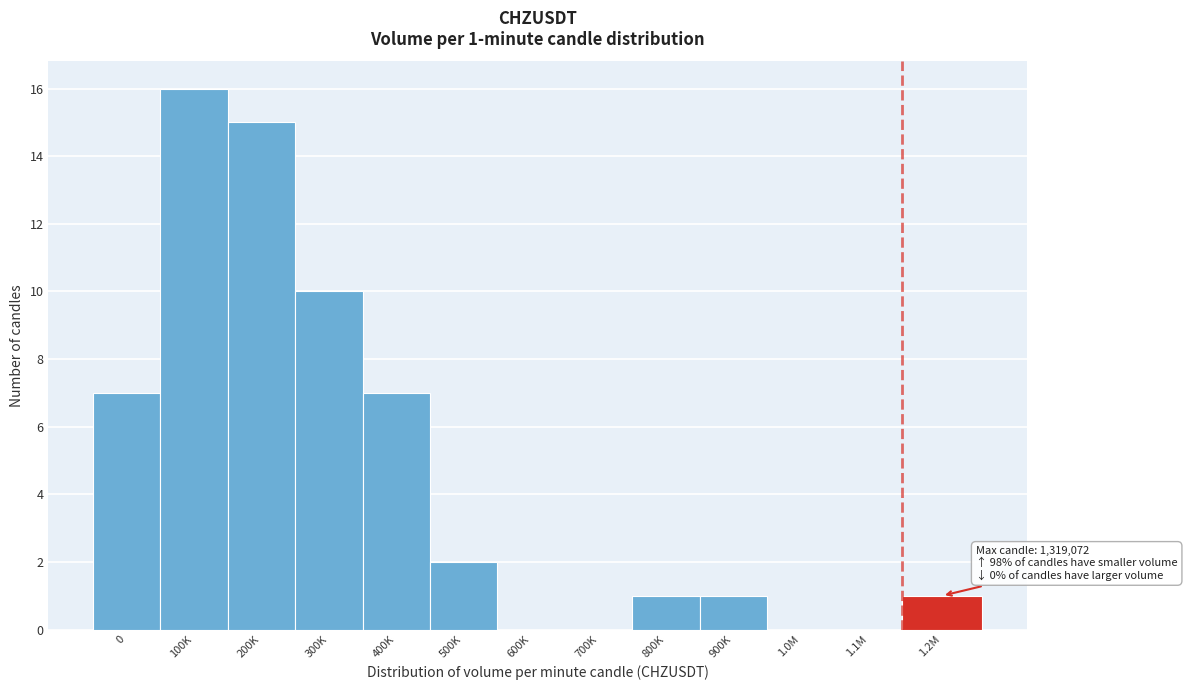

Reading left to right, extract all data points from this chart.

0=7	100K=16	200K=15	300K=10	400K=7	500K=2	600K=0	700K=0	800K=1	900K=1	1.0M=0	1.1M=0	1.2M=1